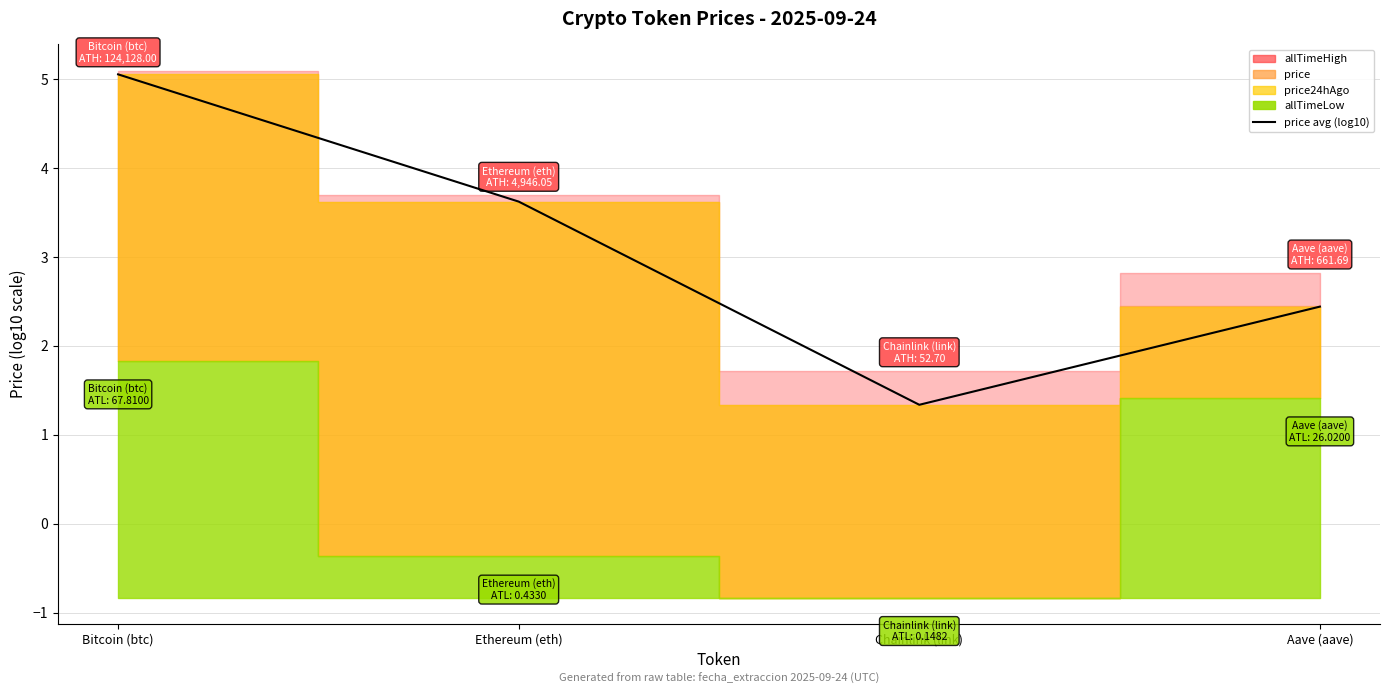

What is the label of the 4th point from the left?

Aave (aave)